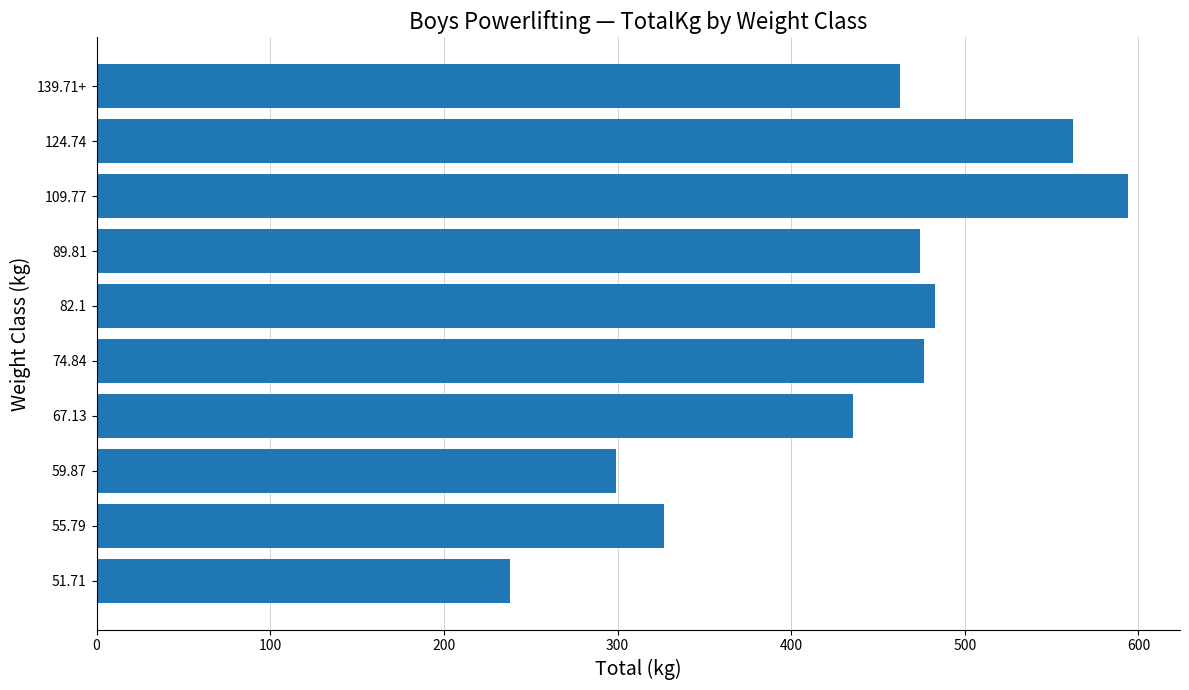

The value at 10 is 388.6. True or false?

False